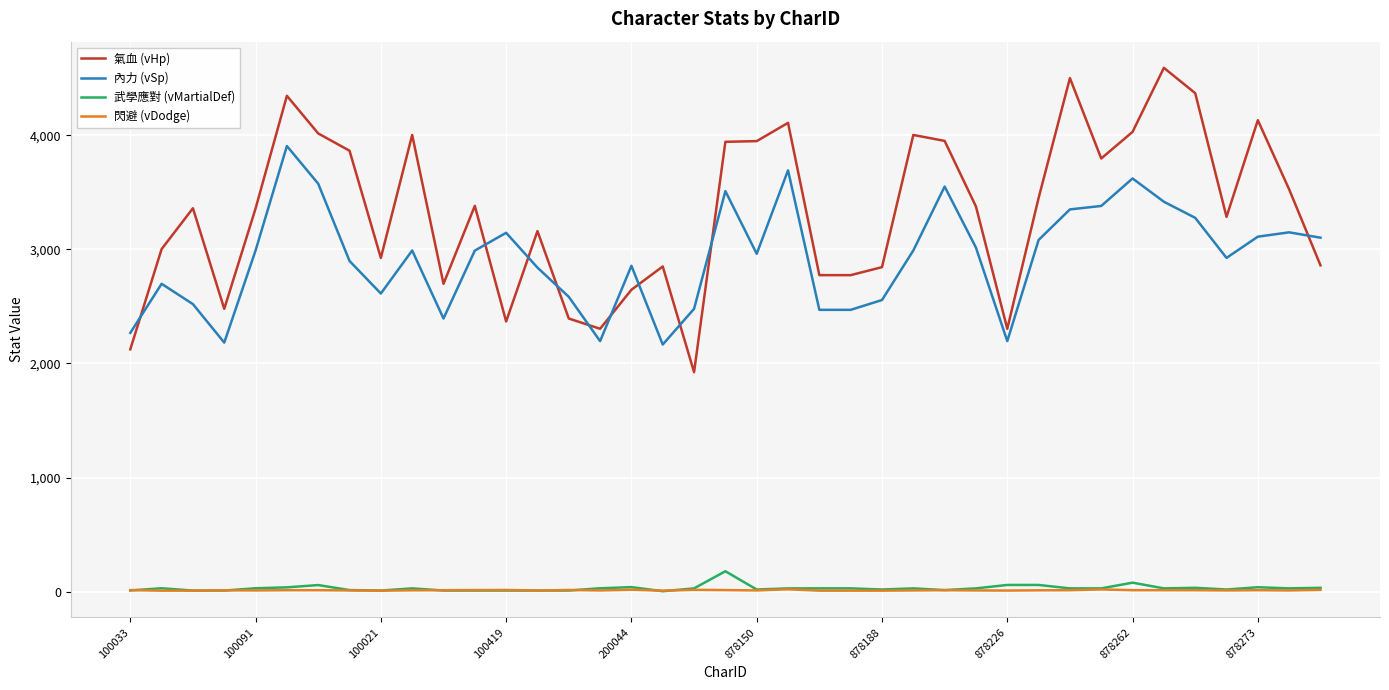

What is the maximum value for 氣血 (vHp)?

4590